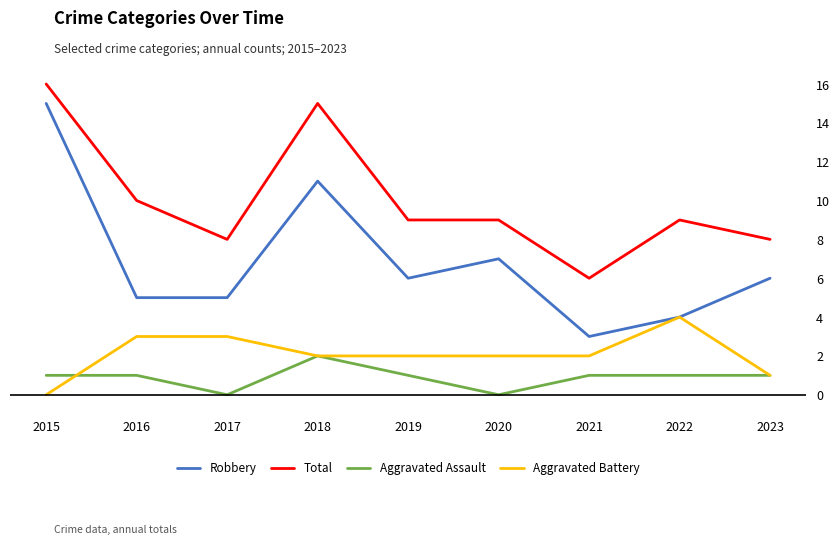

What are all the series names shown in the legend?

Robbery, Total, Aggravated Assault, Aggravated Battery